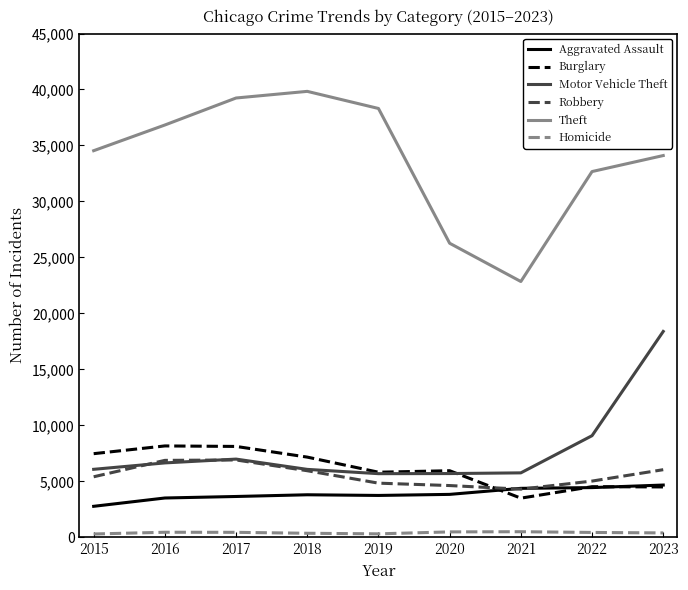

What is the greatest value displayed?

39833